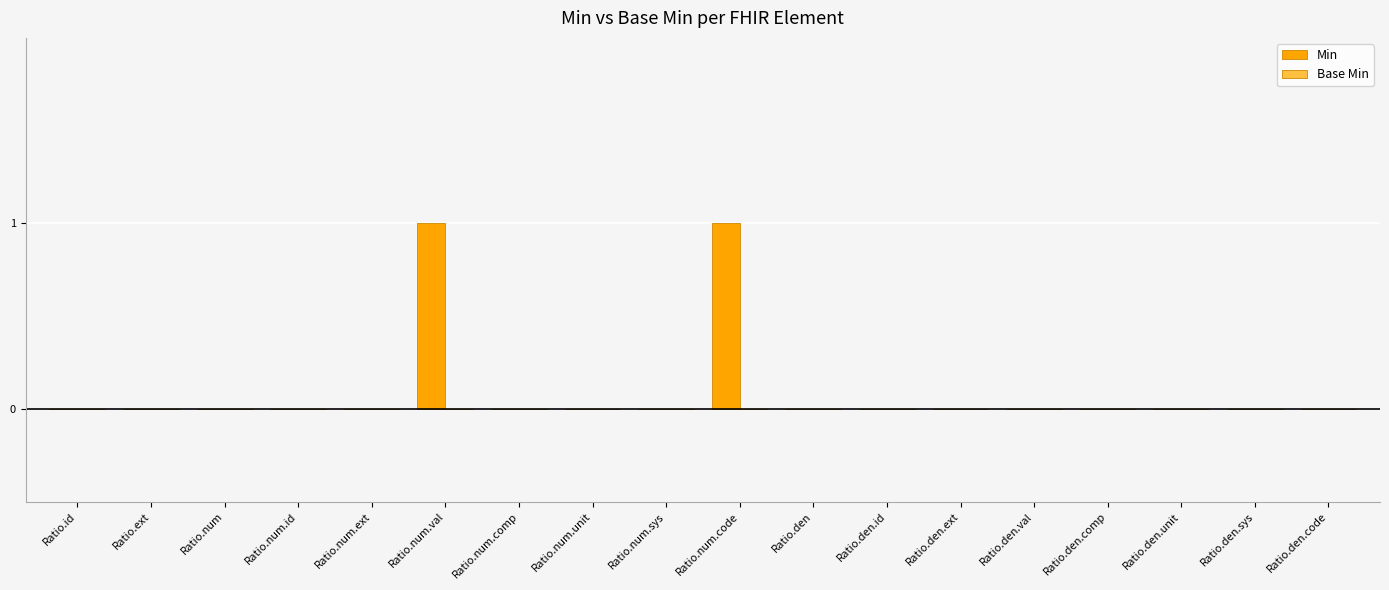

Is it true that the value at Ratio.den.unit is 0?

True